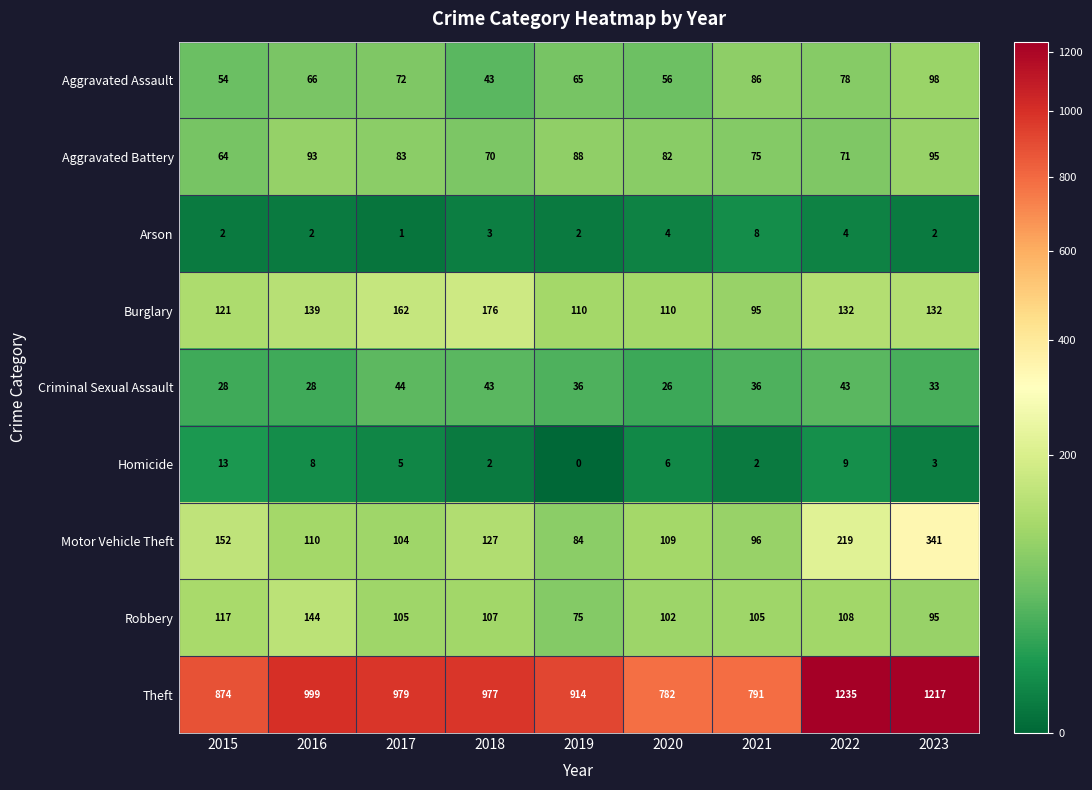

Which series has the largest range (max minus min)?

Theft